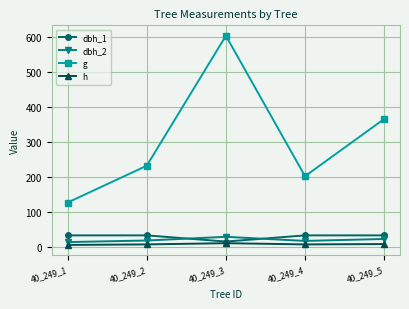

How many data points does each series have?

5